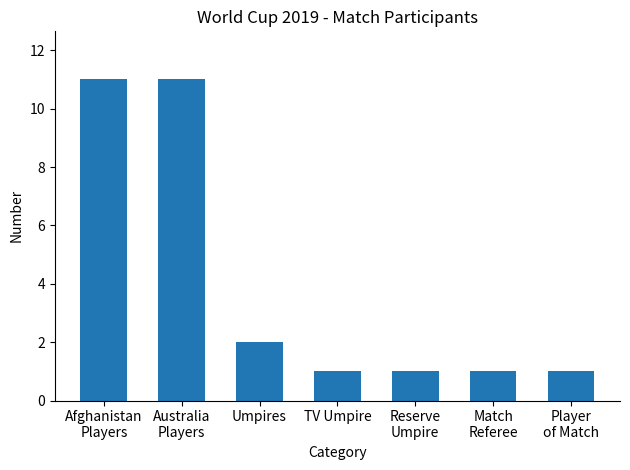

What is the value of the 7th bar from the left?

1